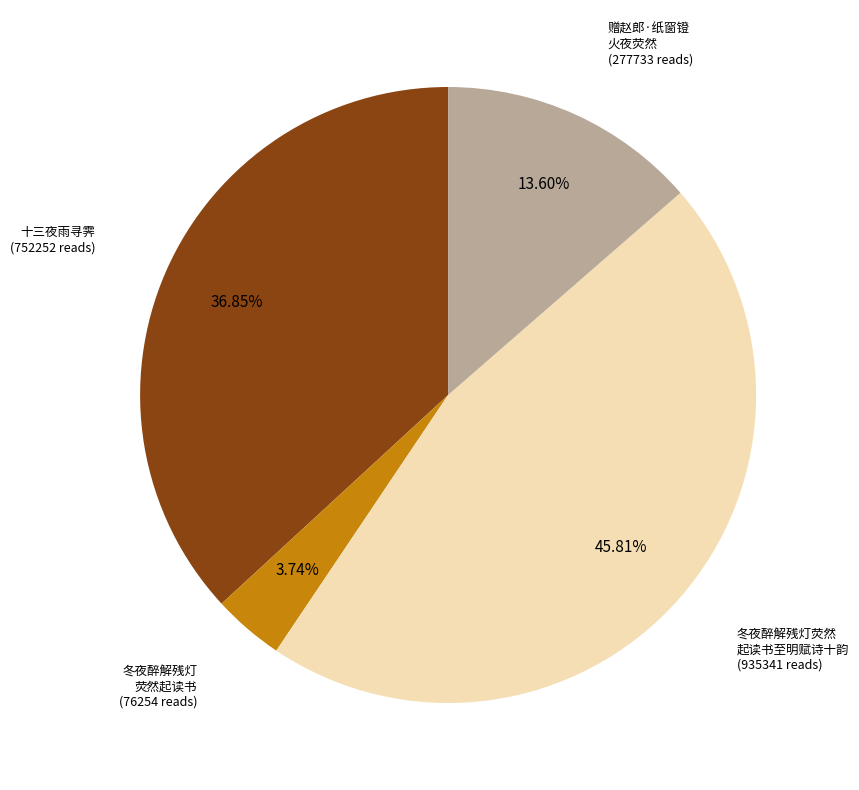

How many segments does this pie chart have?

4